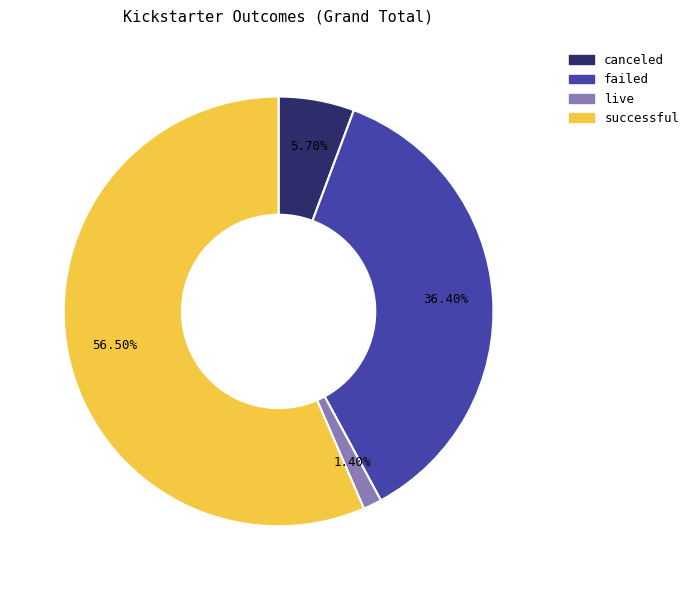

What is the majority slice?

successful